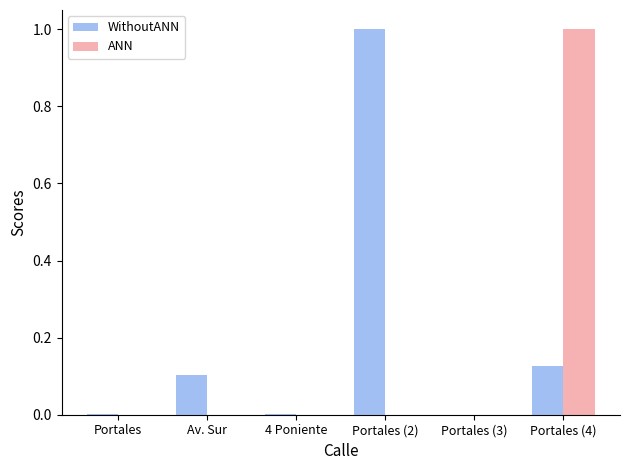

Which series changed the most between Portales (2) and Portales (4)?

ANN